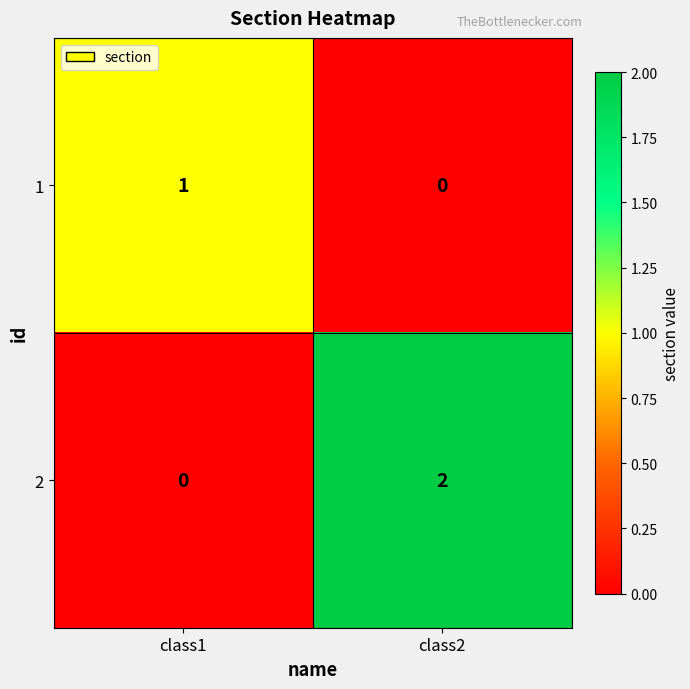

List the series in order of their overall mean, highest first.

2, 1